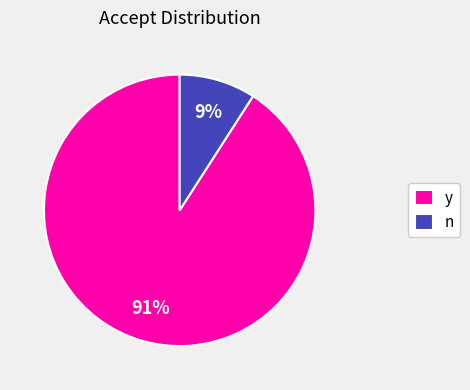

Is there any slice that represents more than half of the pie?

Yes